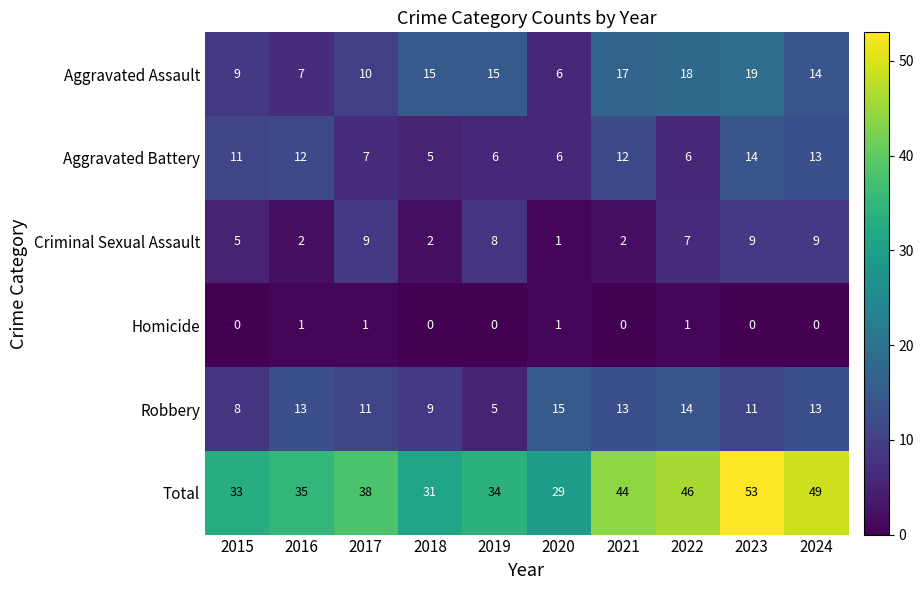

The Aggravated Battery series shows 14 at 2023. True or false?

True